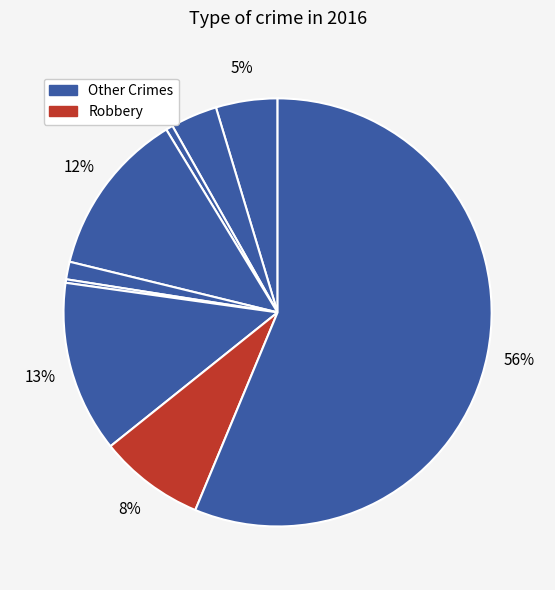

How many slices are in this pie chart?

9